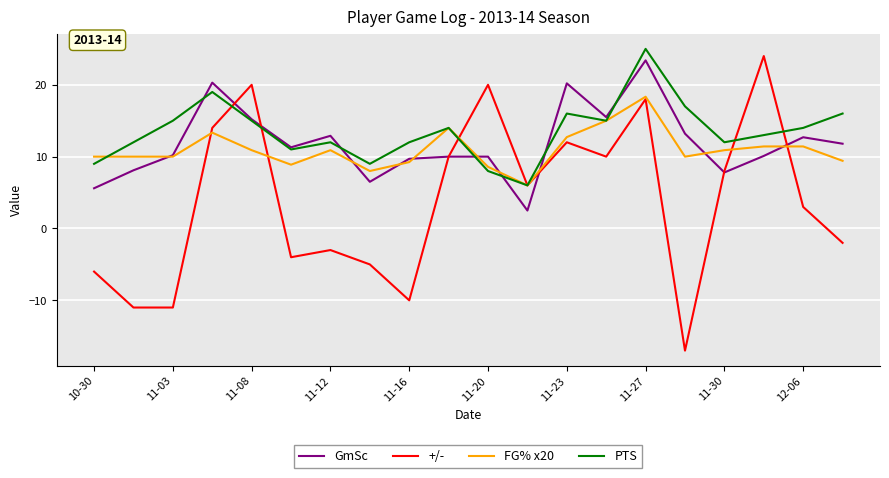

Which series has the largest range (max minus min)?

+/-